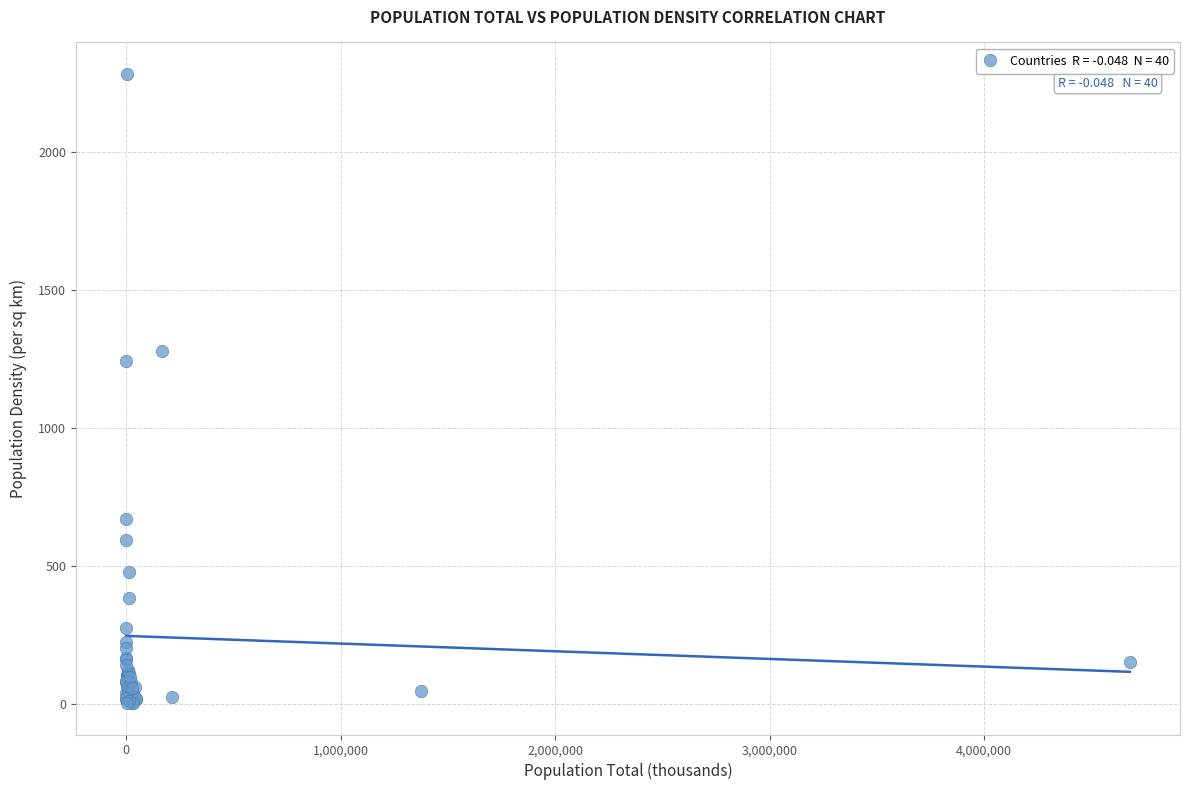

What Y value in the scatter plot is closest to 1142?

1242.5